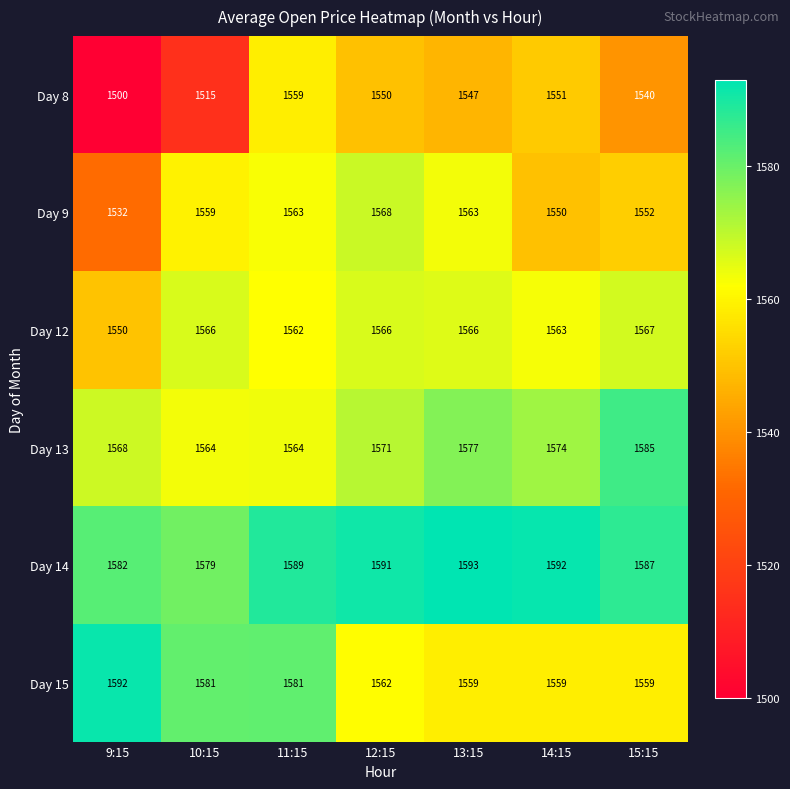

What is the difference between the highest and lowest values at 13:15?

46